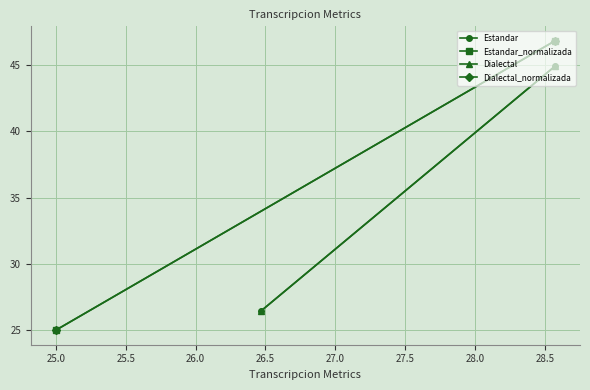

What is the total value across all series at 24.5?

102.9